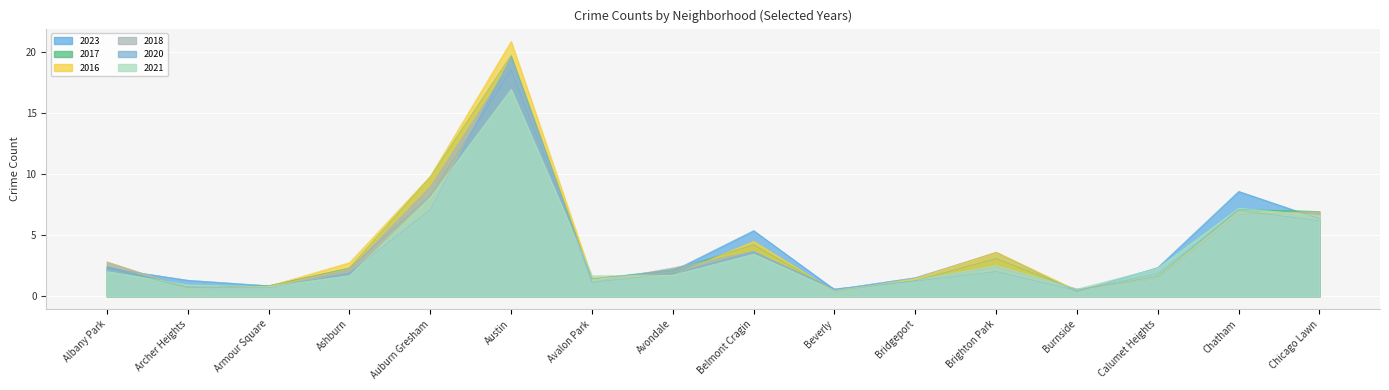

How many data points in 2023 are above 2?

10